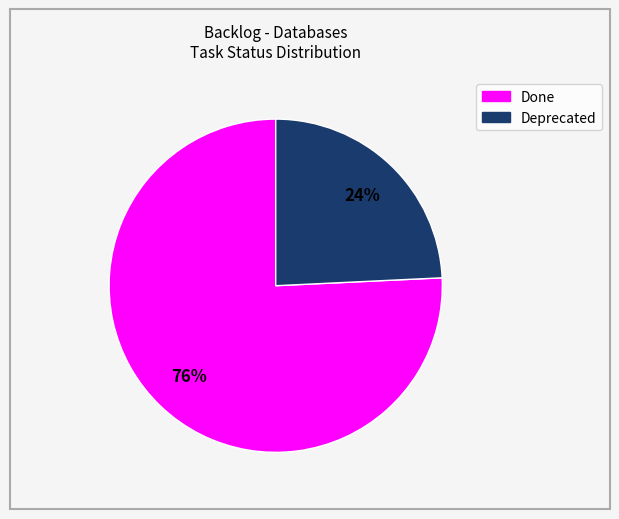

Is there any slice that represents more than half of the pie?

Yes